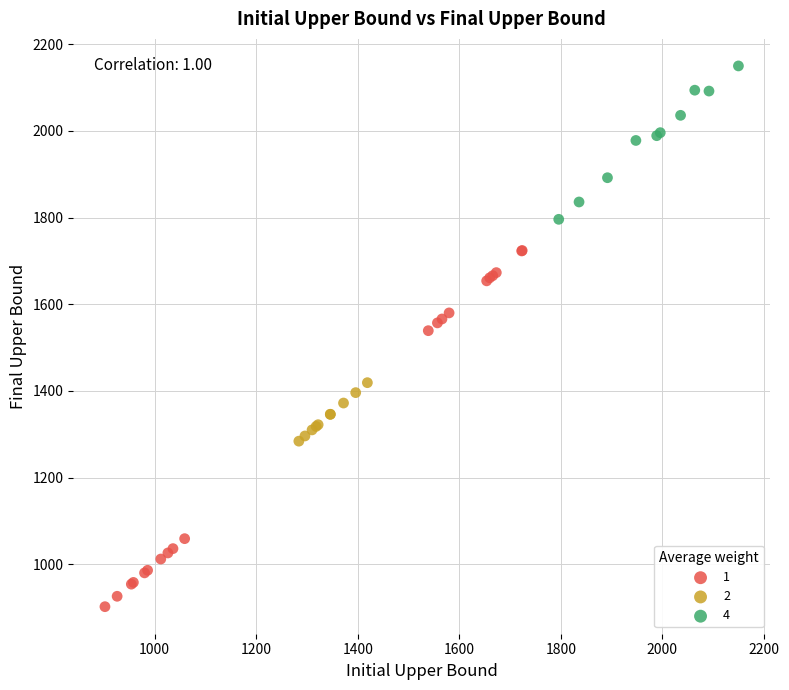

Which series has the widest spread of Y values?

1